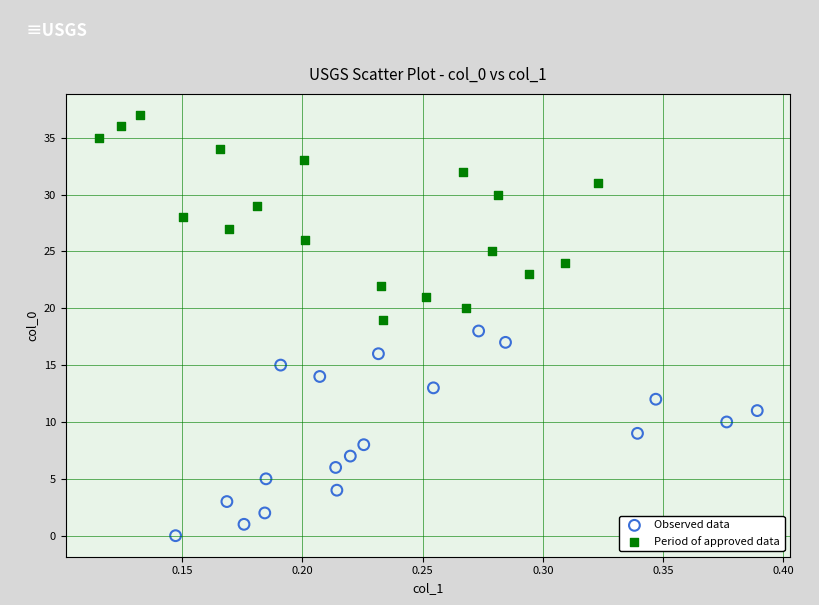

Which series reaches the minimum Y coordinate?

Observed data